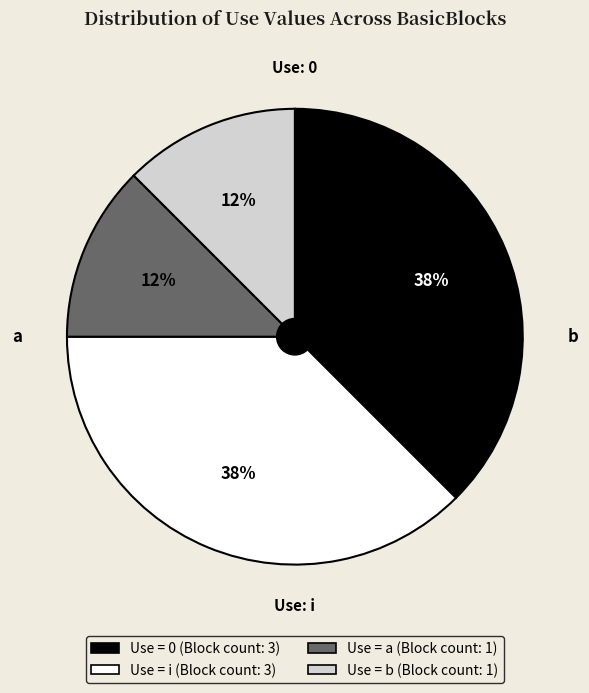

Does any single category account for the majority?

No